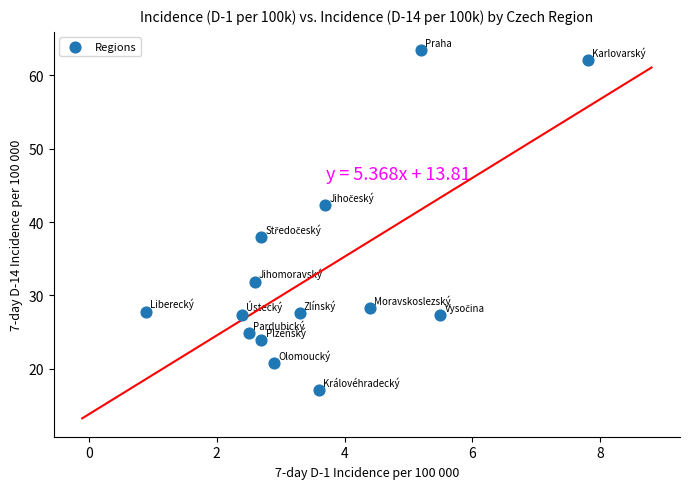

What is the range of X values (max minus min)?

6.9